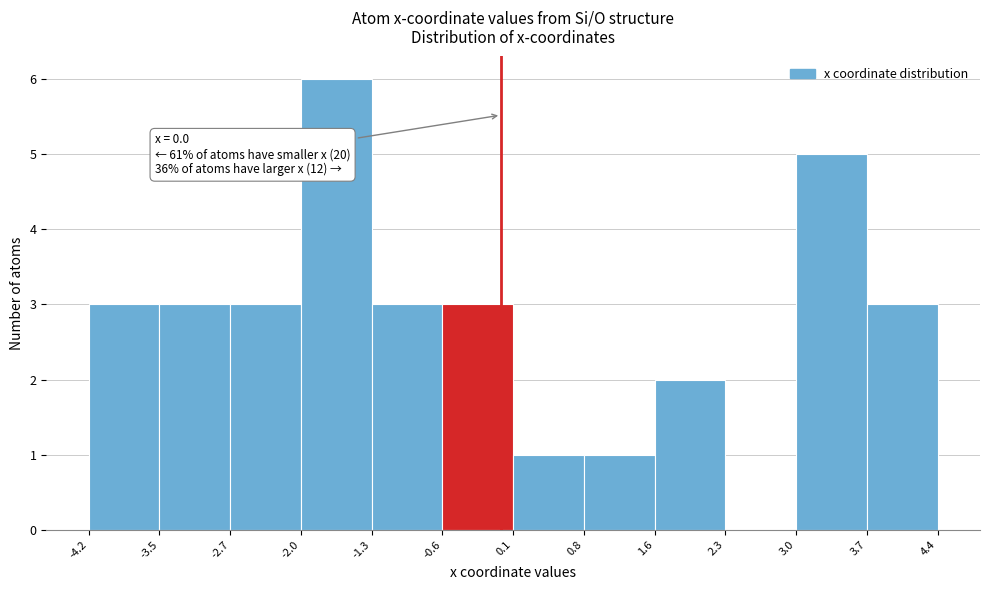

Which range on the x-axis has the tallest bar?

-2.0 to -1.3